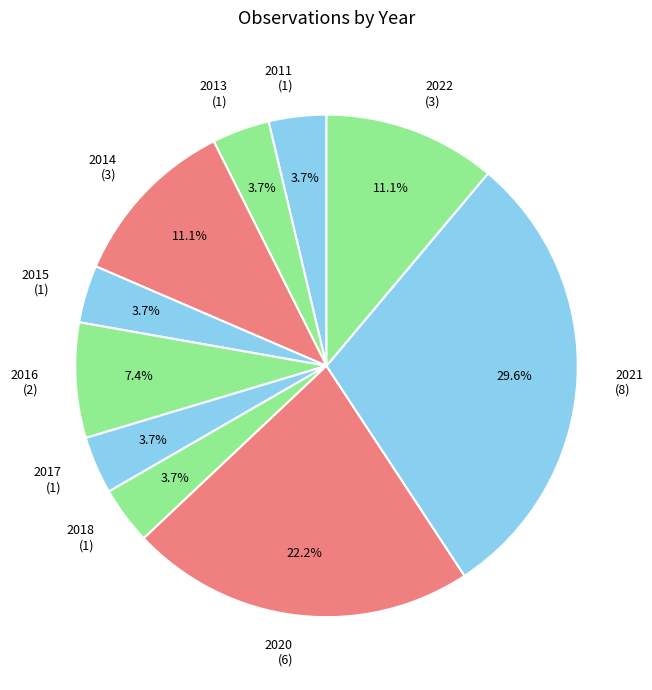

What is the total percentage of 2018 and 2022?

14.8%